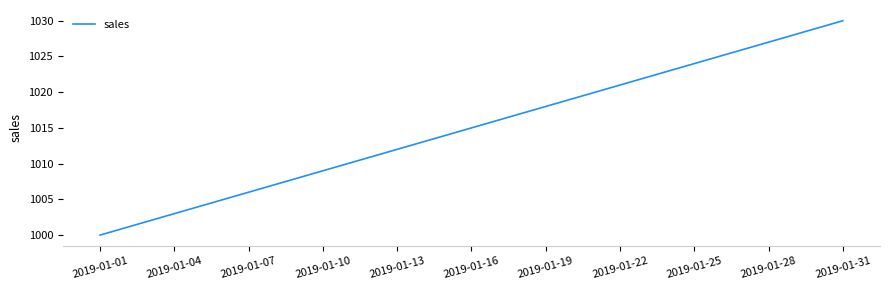

What is the average value?

1015